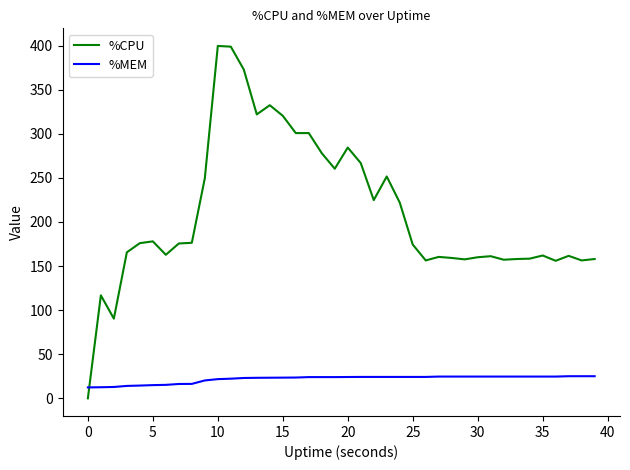

Which series has the largest range (max minus min)?

%CPU